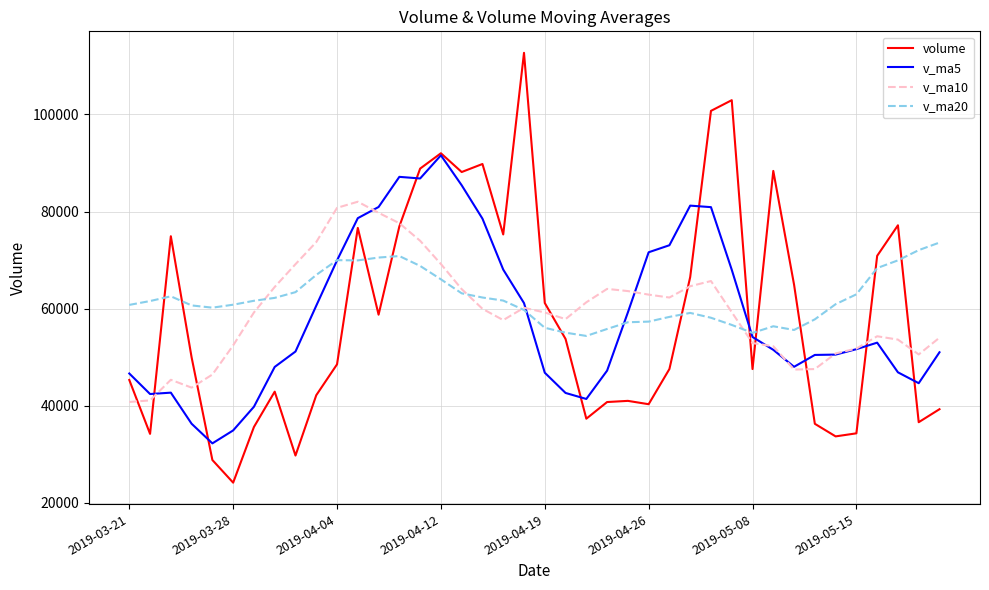

Does the chart have visible grid lines?

Yes